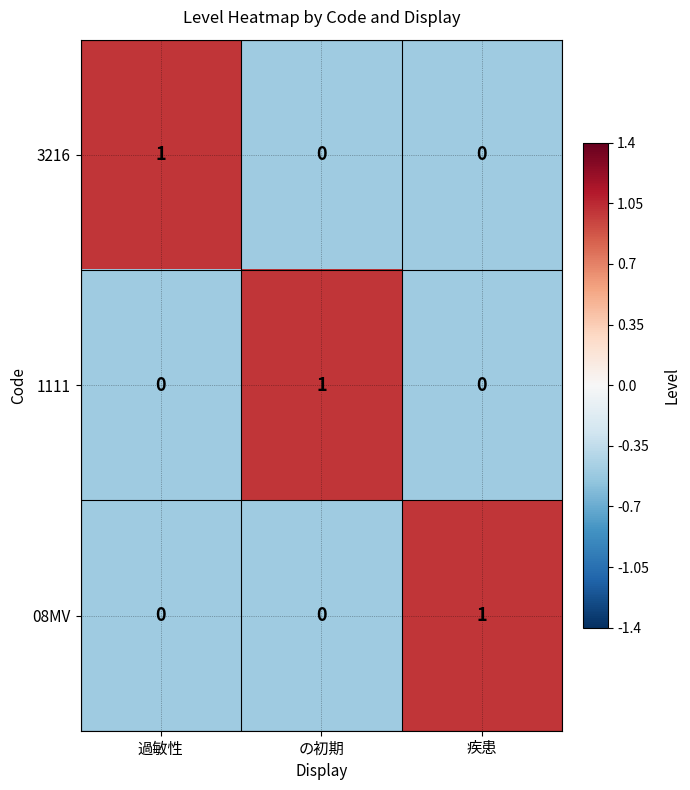

Is it true that 08MV equals 1 at 疾患?

True